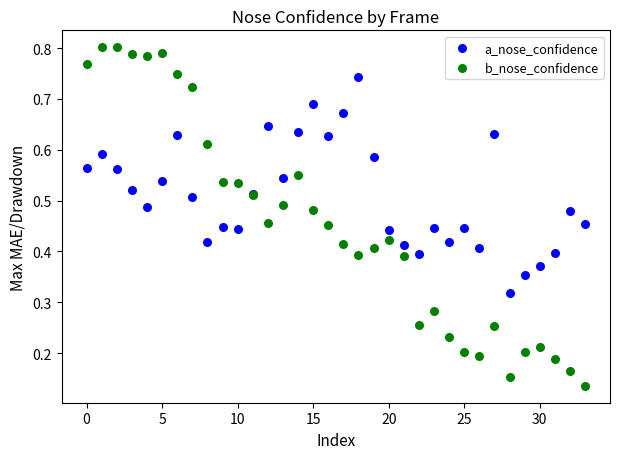

Which series reaches the maximum Y coordinate?

b_nose_confidence